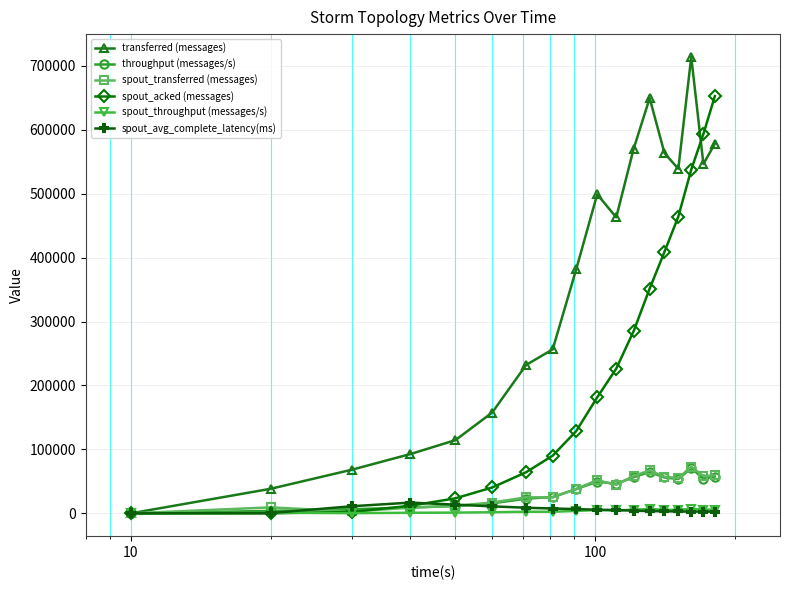

Which series has the widest spread of values?

transferred (messages)